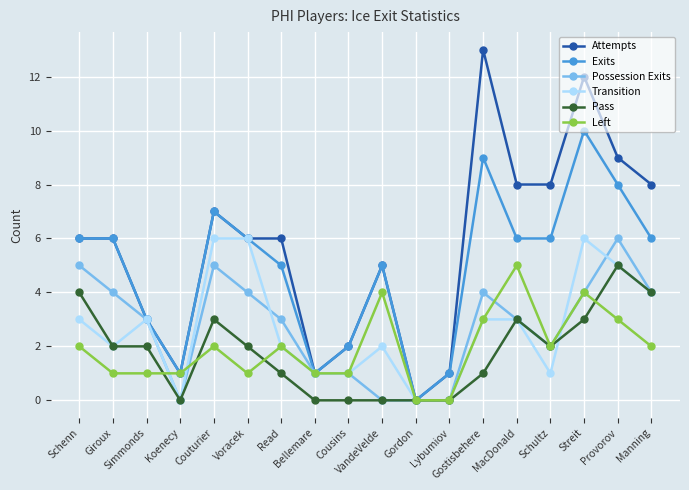

What is the value of the Pass point at the 3rd from the left?

2